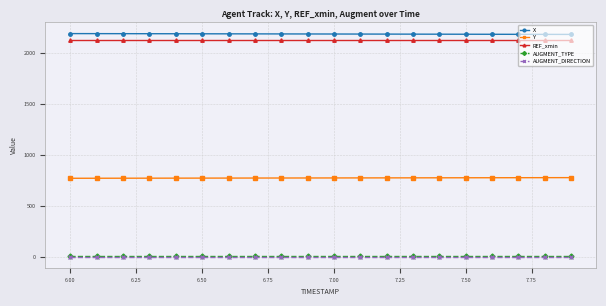

What is the difference between the second highest and second lowest values in the Y series?

5.7